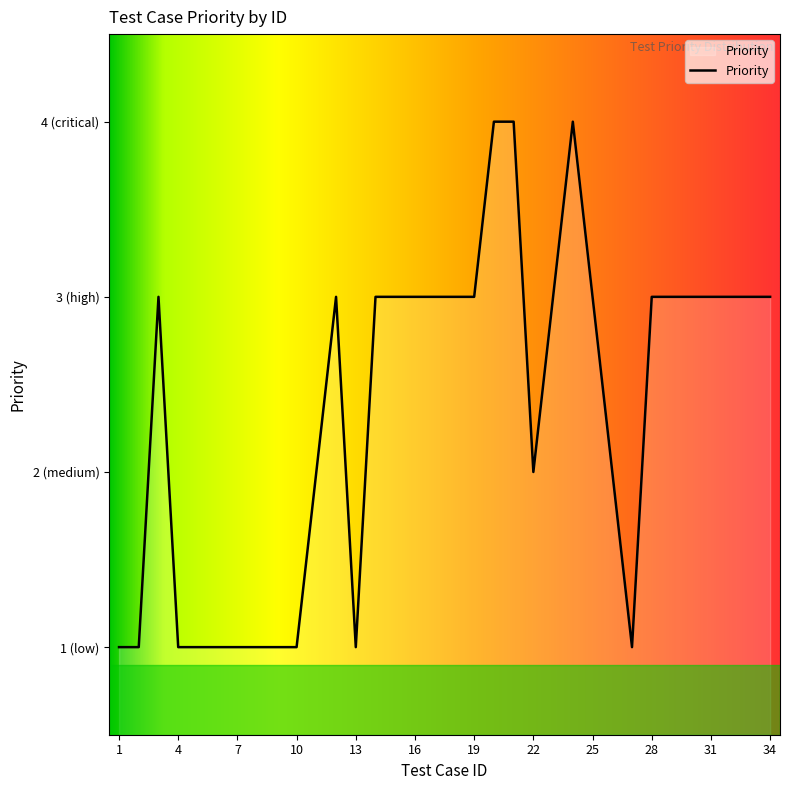

Does the chart have visible grid lines?

No